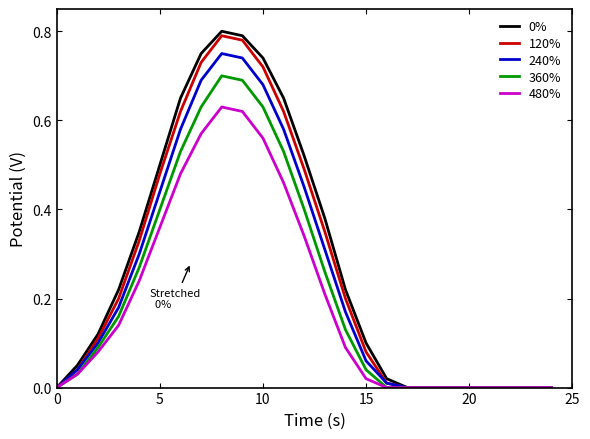

True or false: 240% and 480% cross at least once.

False